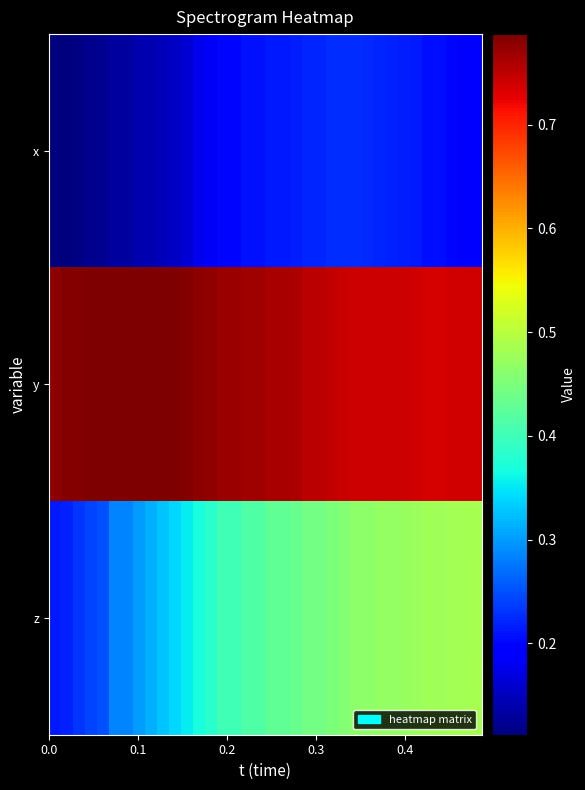

Reading left to right, transcribe all the data shown in this chart.

row_0: 0.1	0.1	0.1	0.1	0.1	0.1	0.1	0.1	0.1	0.1	0.2	0.2	0.2	0.2	0.2	0.2	0.2	0.2	0.2	0.2	0.2	0.2	0.2	0.2	0.2	0.2	0.2	0.2	0.2	0.2	0.2	0.2	0.2	0.2	0.2	0.2
row_1: 0.8	0.8	0.8	0.8	0.8	0.8	0.8	0.8	0.8	0.8	0.8	0.8	0.8	0.8	0.8	0.8	0.8	0.8	0.8	0.8	0.8	0.8	0.8	0.7	0.7	0.7	0.7	0.7	0.7	0.7	0.7	0.7	0.7	0.7	0.7	0.7
row_2: 0.2	0.2	0.2	0.2	0.3	0.3	0.3	0.3	0.3	0.3	0.3	0.4	0.4	0.4	0.4	0.4	0.4	0.4	0.4	0.4	0.4	0.4	0.4	0.5	0.5	0.5	0.5	0.5	0.5	0.5	0.5	0.5	0.5	0.5	0.5	0.5